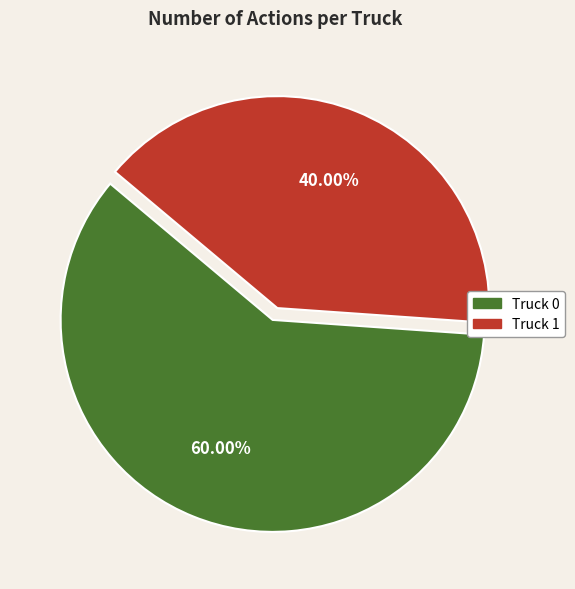

What percentage do Truck 1 and Truck 0 together represent?

100.0%